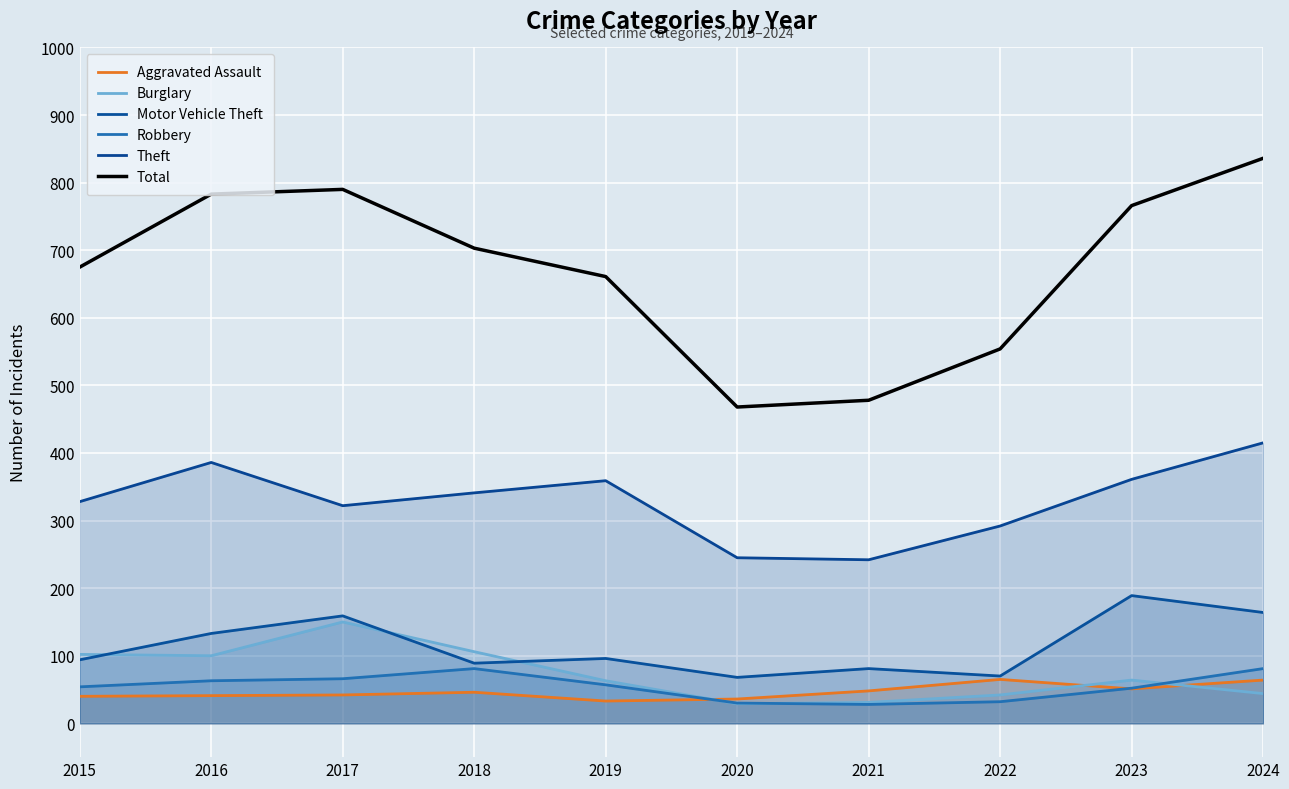

The value of Total at 2020 is 468. True or false?

True